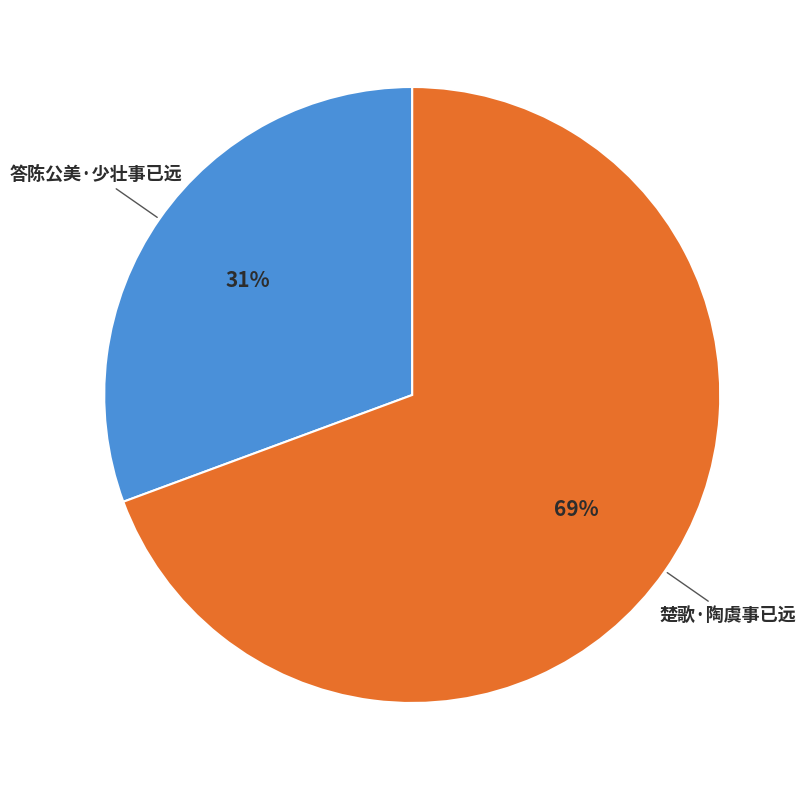

To the nearest percent, what is the average slice percentage?

50%